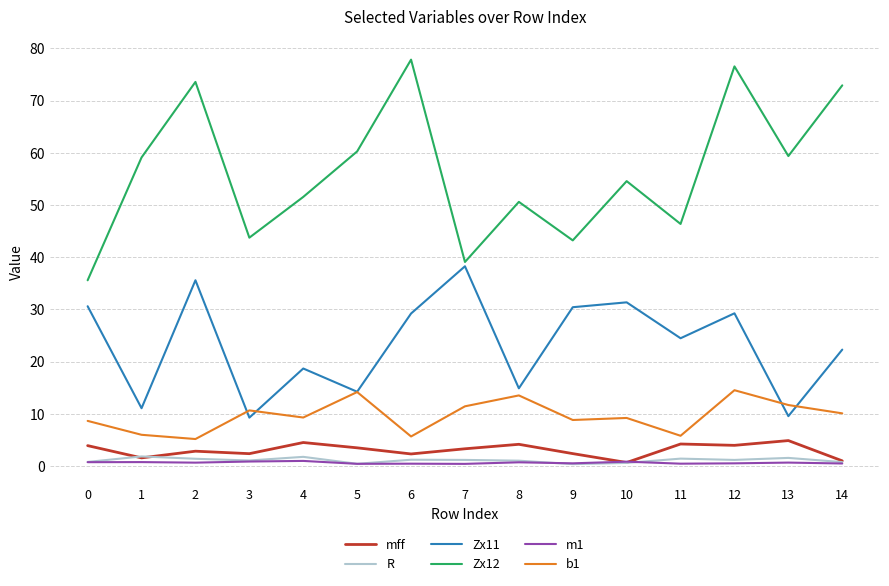

What is the difference between the maximum and minimum values in the b1 series?

9.4